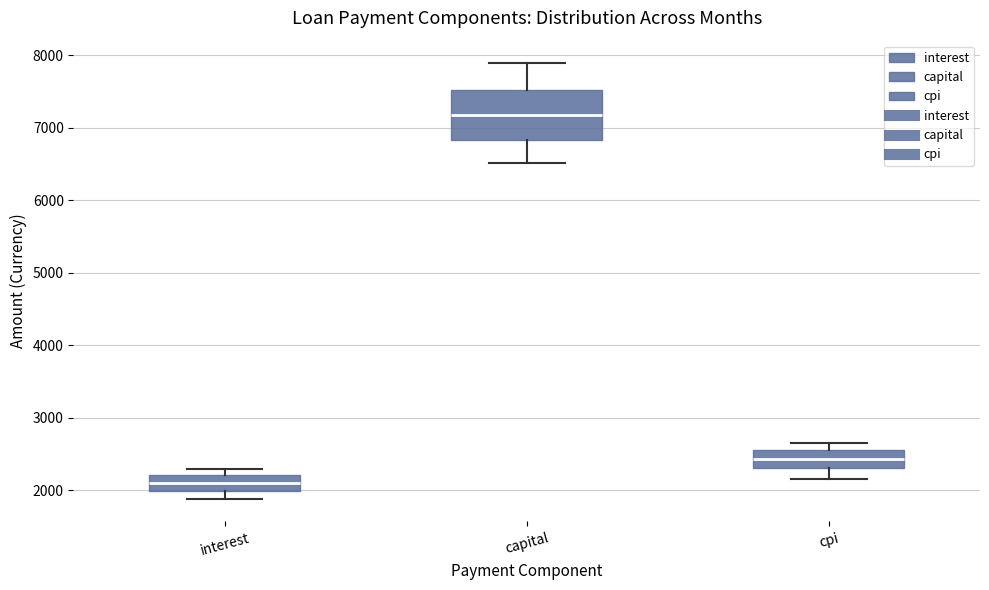

Comparing the boxes themselves (not the whiskers), which one is the tallest?

capital